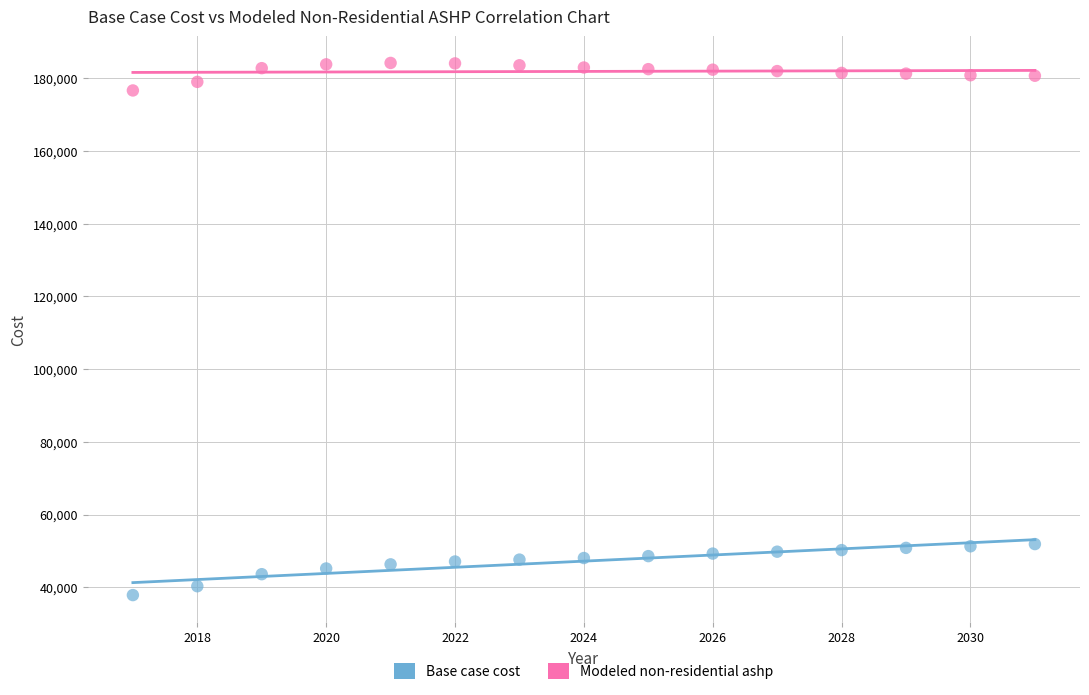

Across all data points, what is the range of X values (max minus min)?

14.0